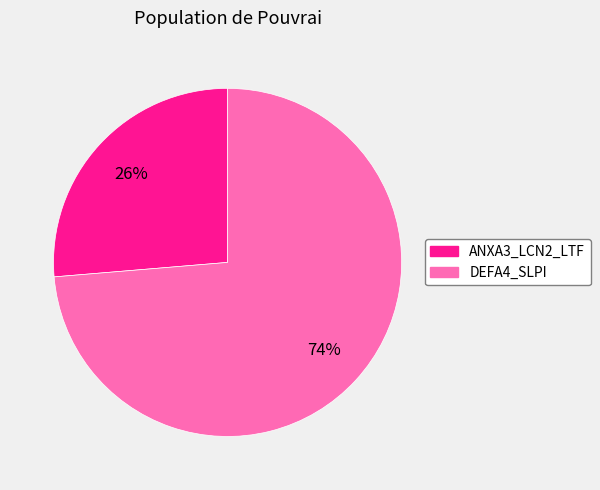

To the nearest percent, what is the average slice percentage?

50%